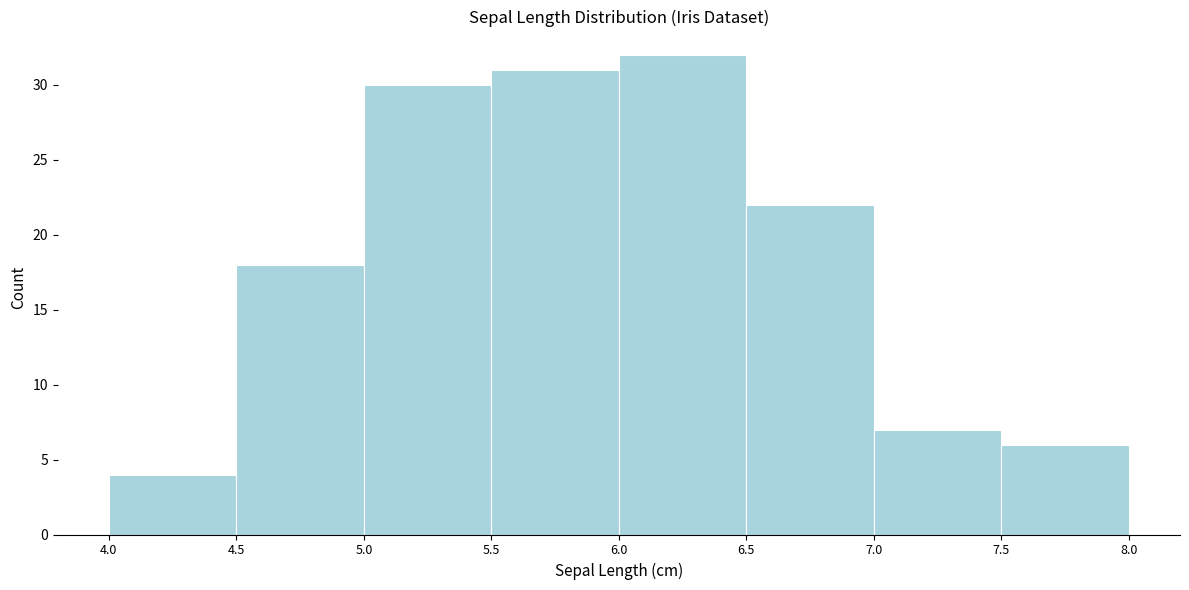

Reading left to right, list every bar in this chart as the range it spans on the x-axis followed by its height. The values are not printed on the chart, so give them approximately, as read against the axis.

4.0 to 4.5: 4
4.5 to 5.0: 18
5.0 to 5.5: 30
5.5 to 6.0: 31
6.0 to 6.5: 32
6.5 to 7.0: 22
7.0 to 7.5: 7
7.5 to 8.0: 6